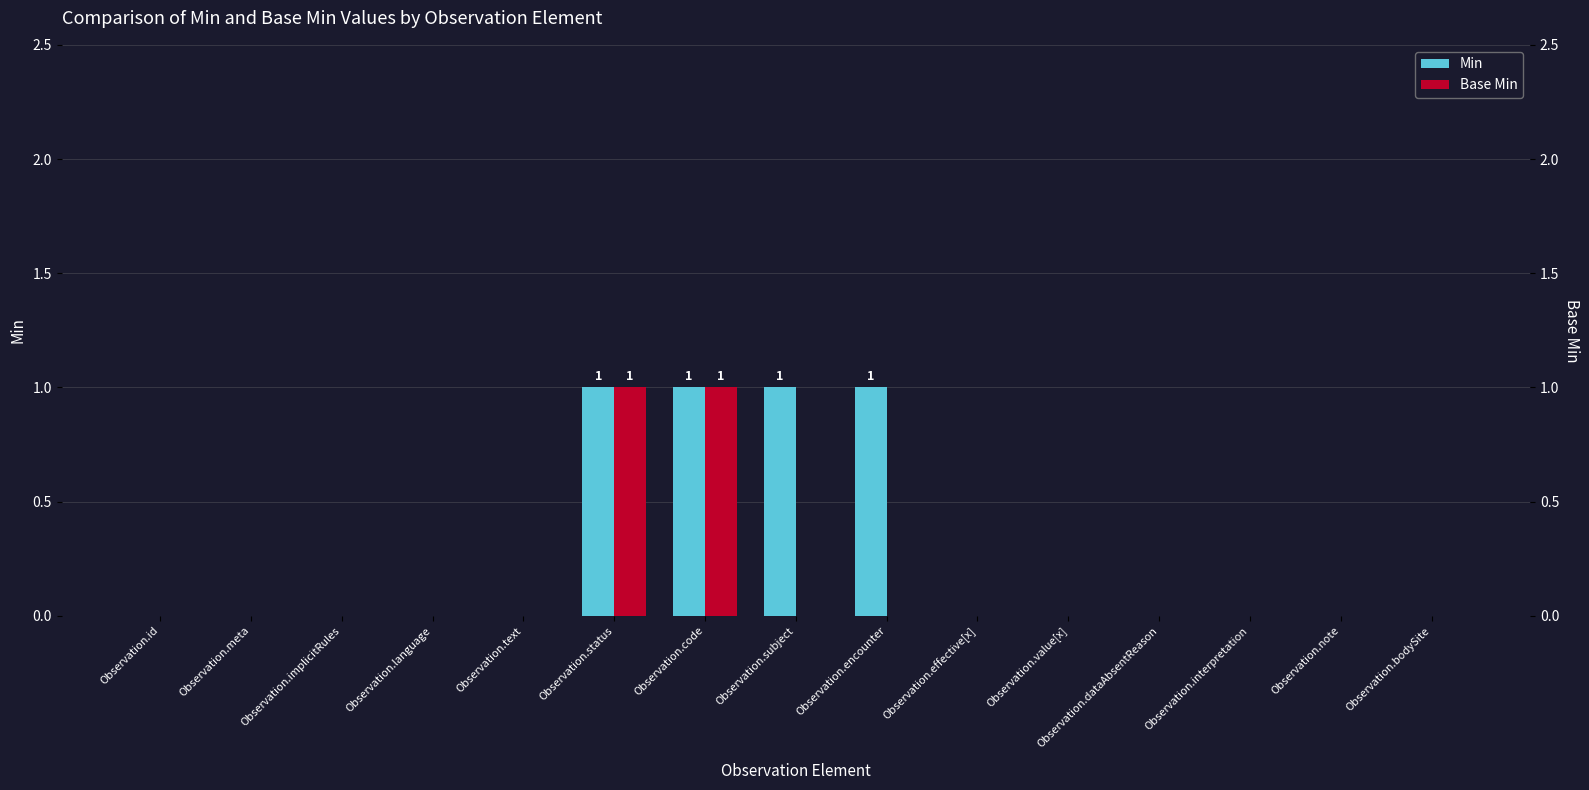

True or false: Min has a value of 1 at Observation.effective[x].

False